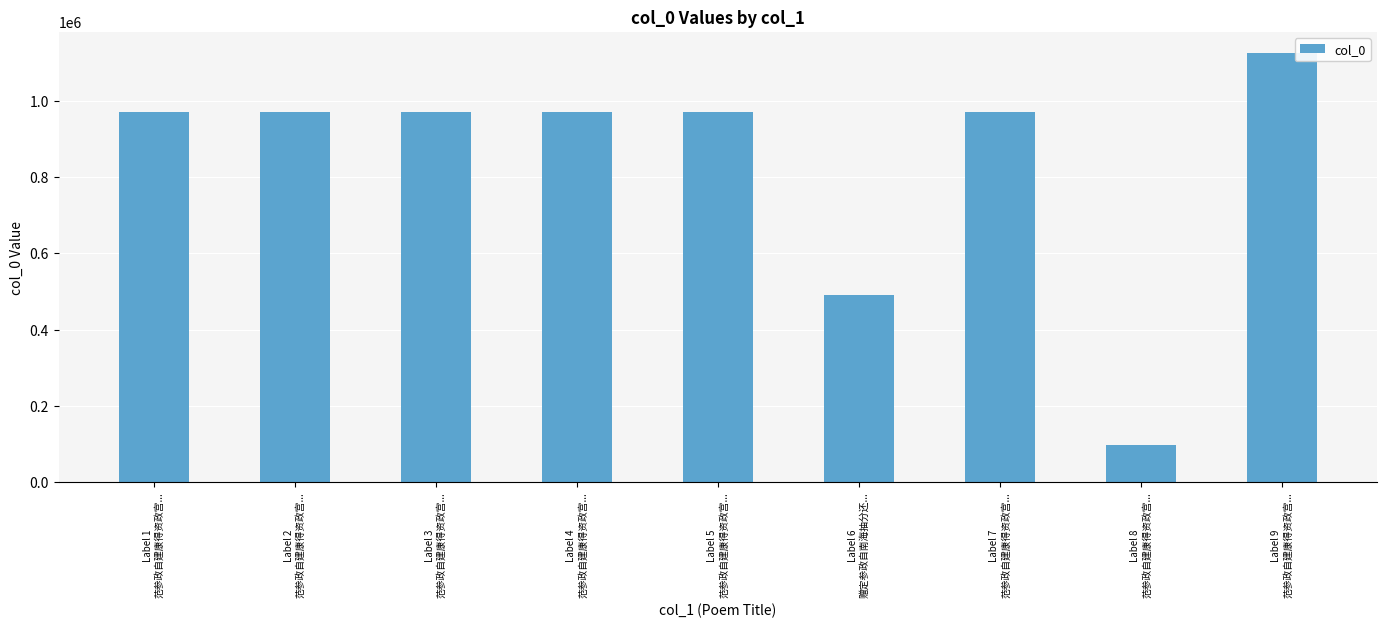

What is the sum of the values at Label 9
范参政自建康得资政宫... and Label 5
范参政自建康得资政宫...?

2095469